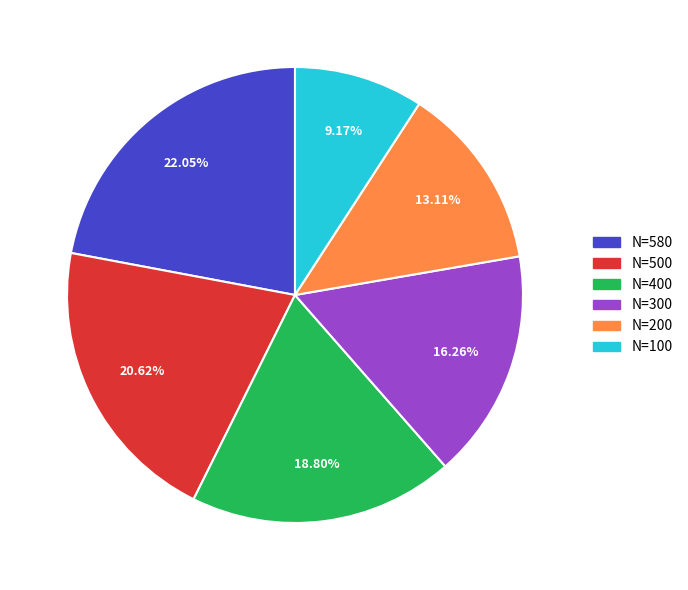

How much of the chart is everything except N=100?

90.8%